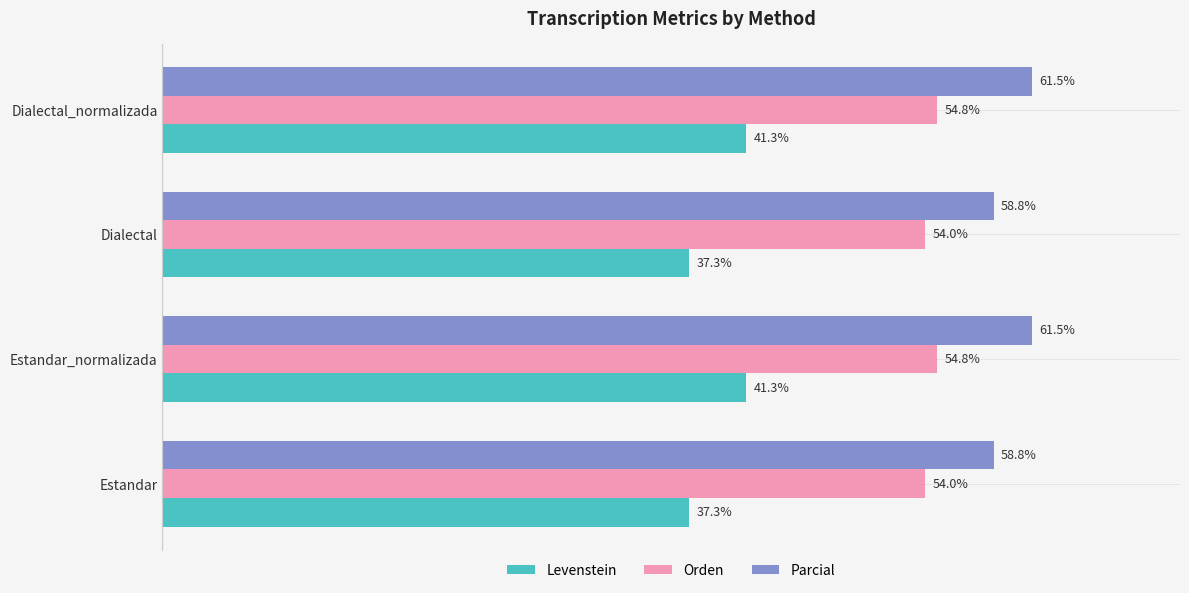

Which series has the largest total across all categories?

Parcial